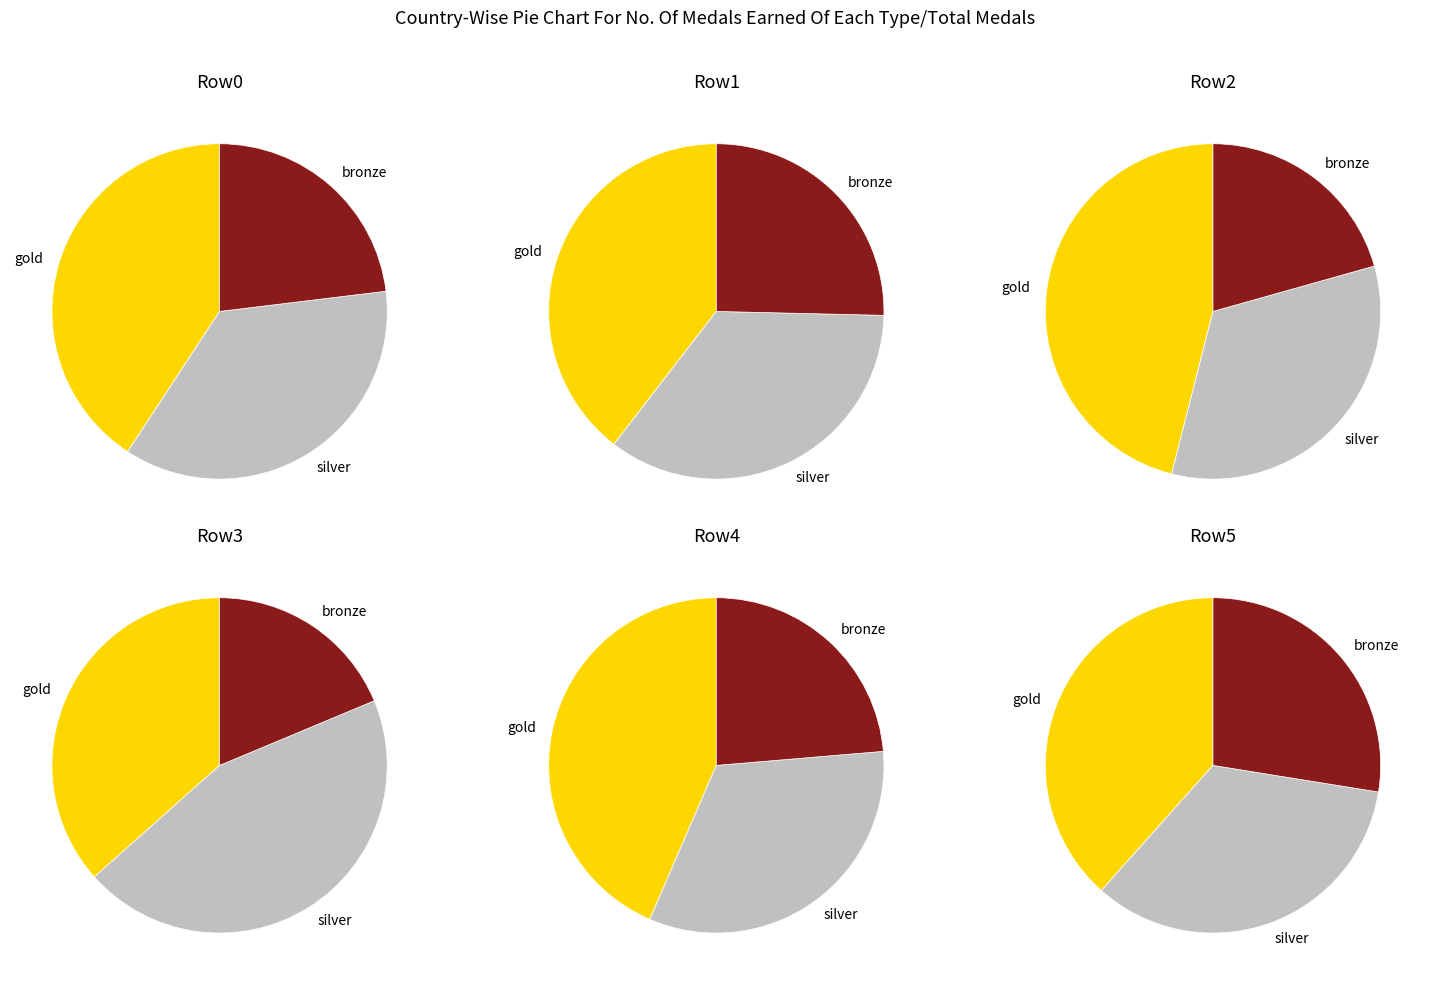

True or false: 0 accounts for 5% of the total.

False